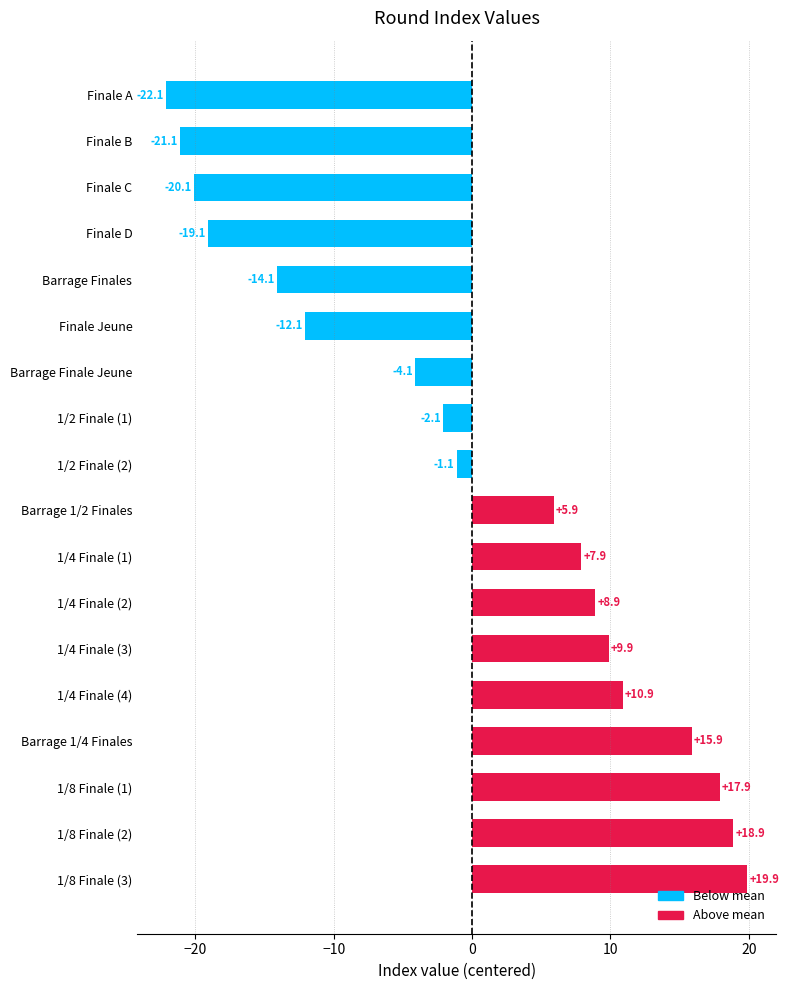

What value does the data have at 1/8 Finale (2)?

18.9